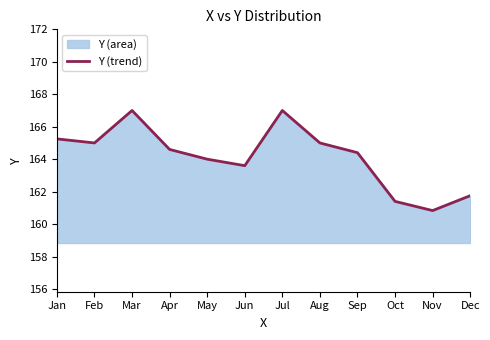

What is the change in value from Nov to Dec?

+0.9